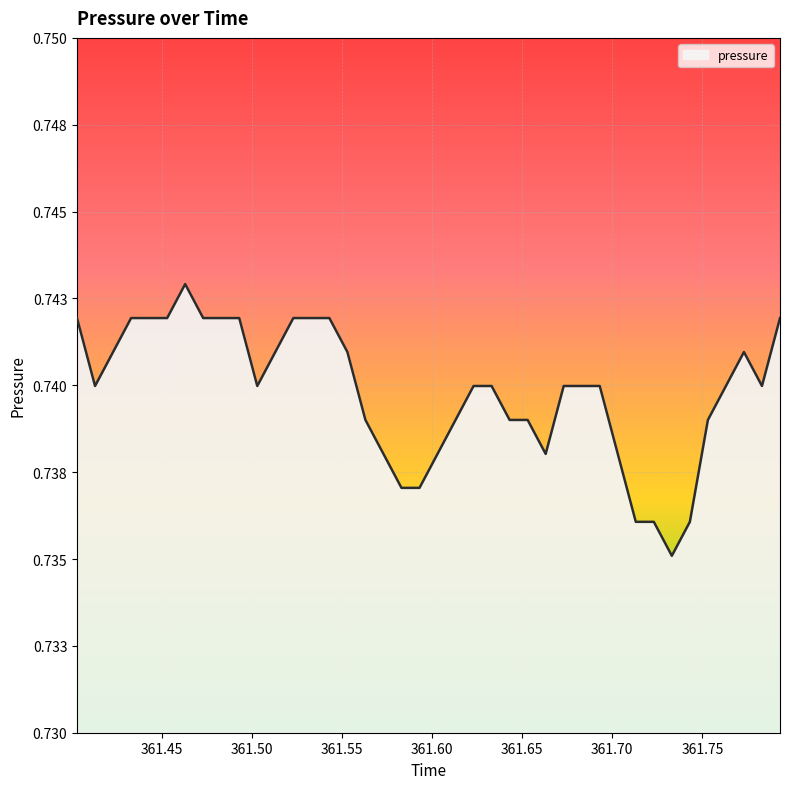

What is the value of the 4th point from the left?

0.7